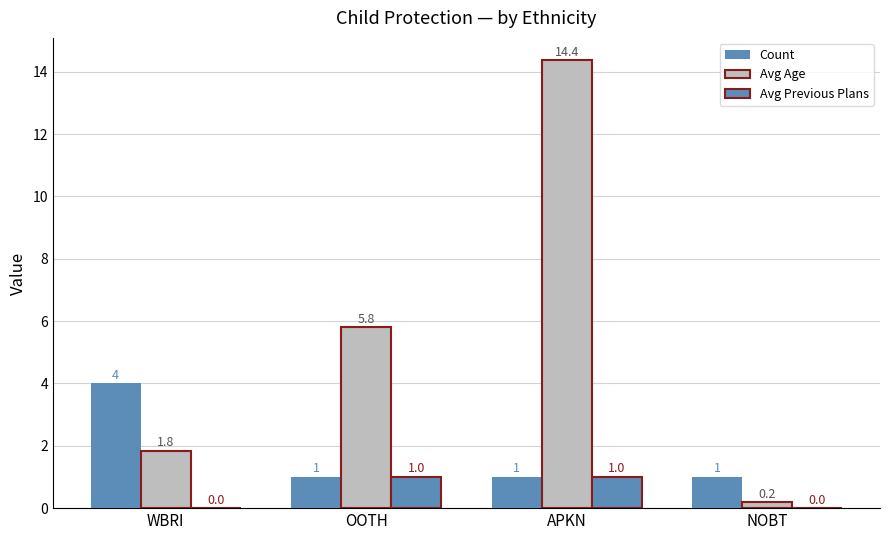

Are the bars grouped side by side (vs. stacked)?

Yes